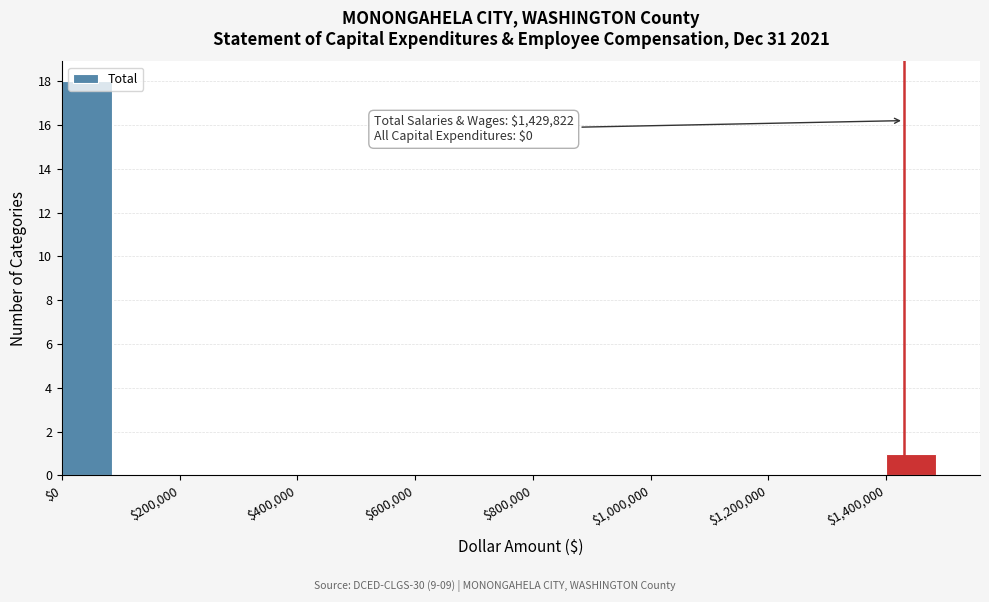

Over which range of the x-axis is the bar tallest?

0 to 100000